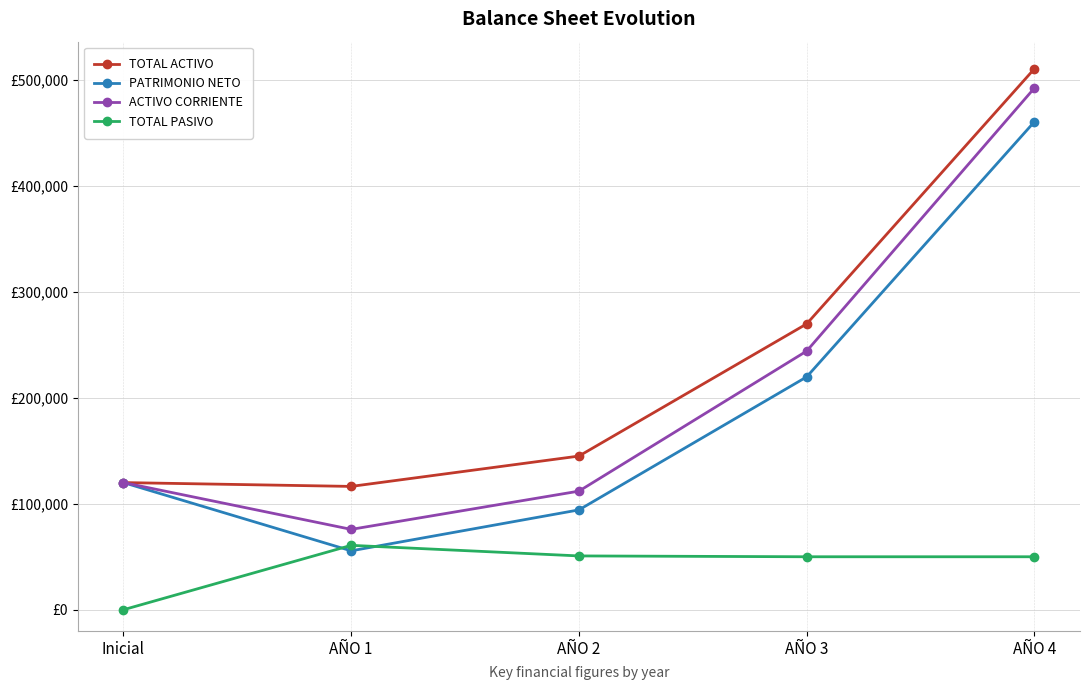

What is the difference between the second highest and minimum values in the TOTAL PASIVO series?

50789.3